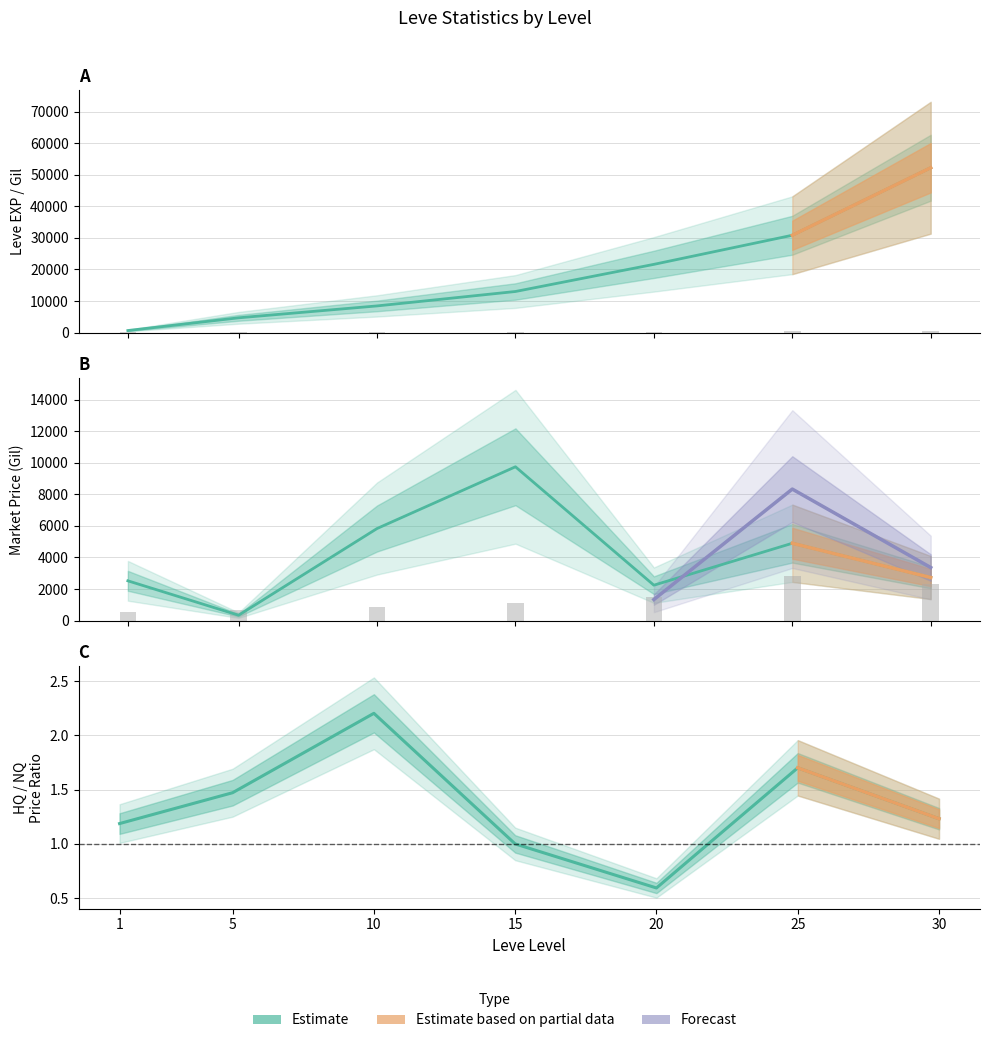

At which category is the sum across all series the highest?

30